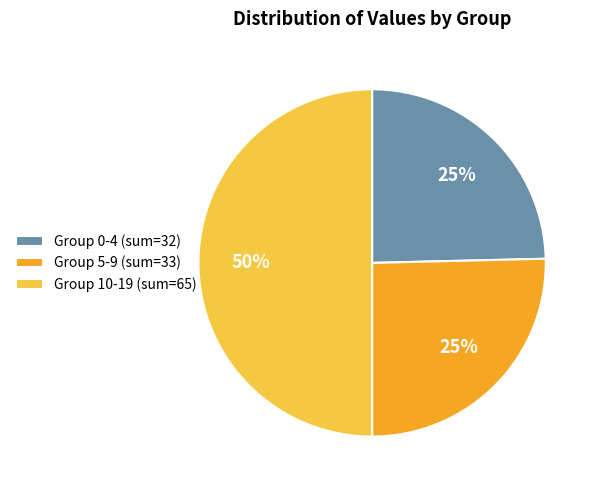

Which slice is the largest?

Group 10-19 (sum=65)